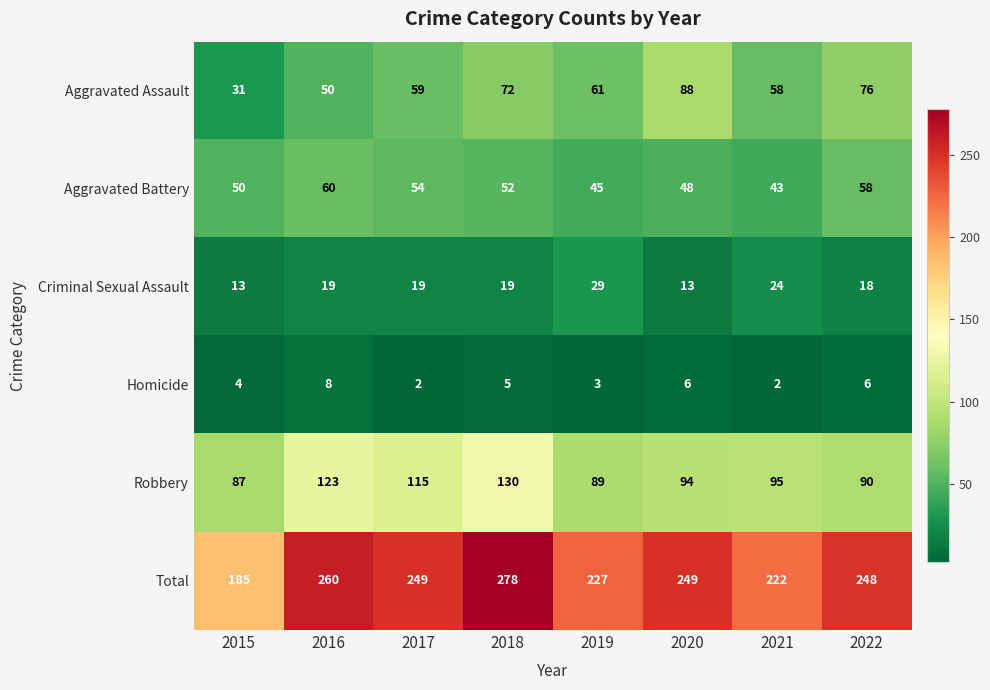

Which label corresponds to the largest value in the chart?

2018